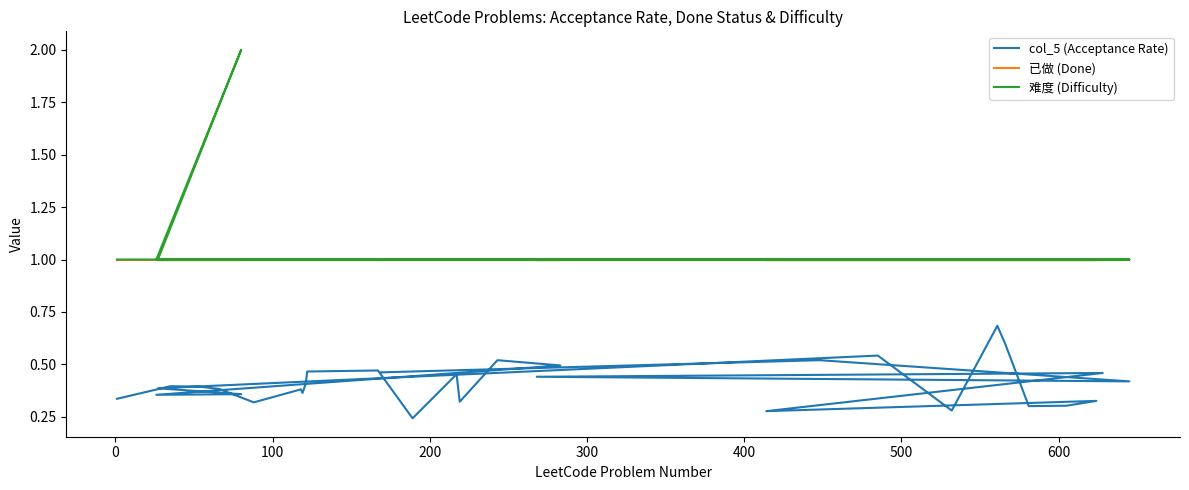

True or false: col_5 (Acceptance Rate) and 已做 (Done) cross at least once.

False